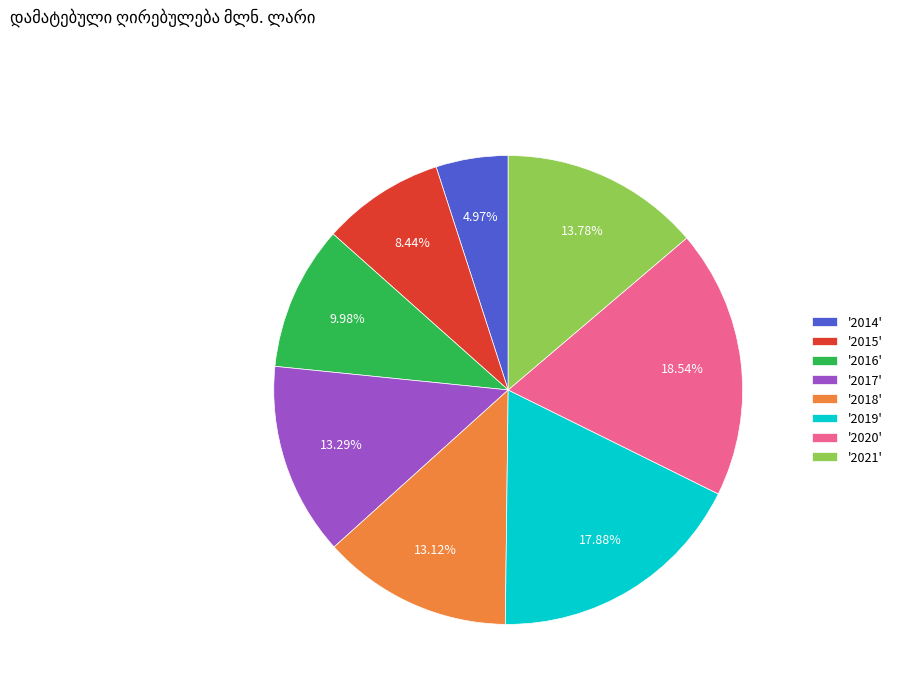

Does '2021' account for over 50% of the chart?

No